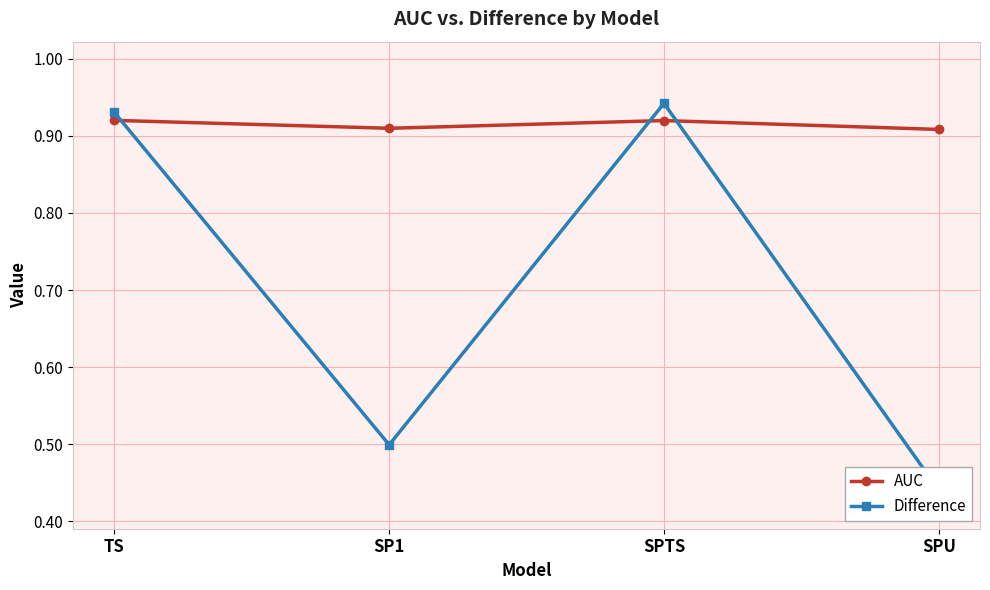

Where do AUC and Difference first cross each other?

TS and SP1